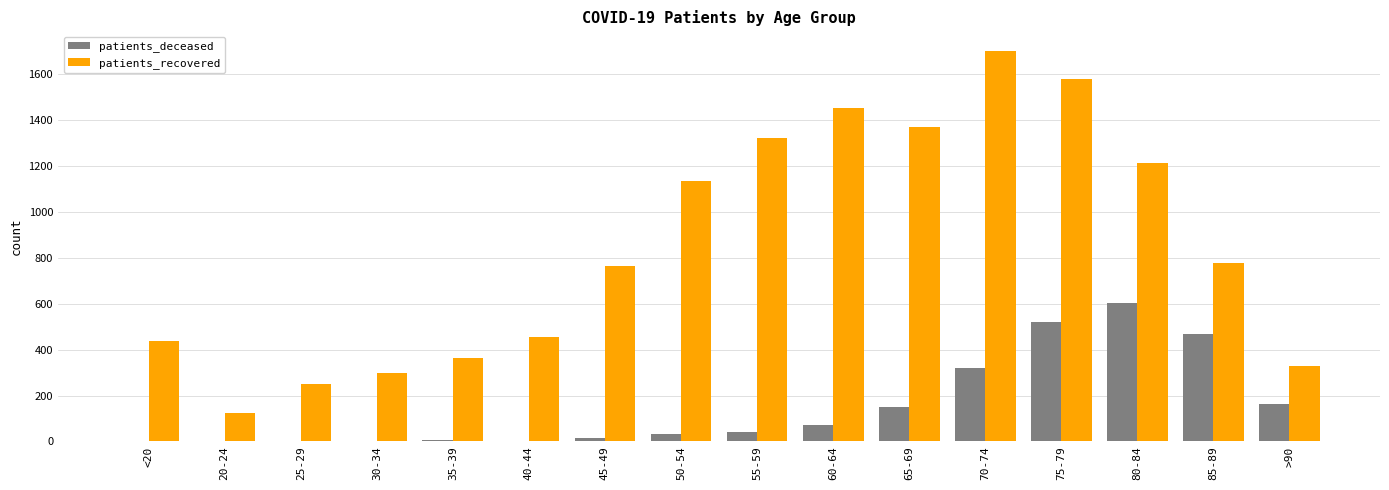

Which series changed the most between 20-24 and 65-69?

patients_recovered